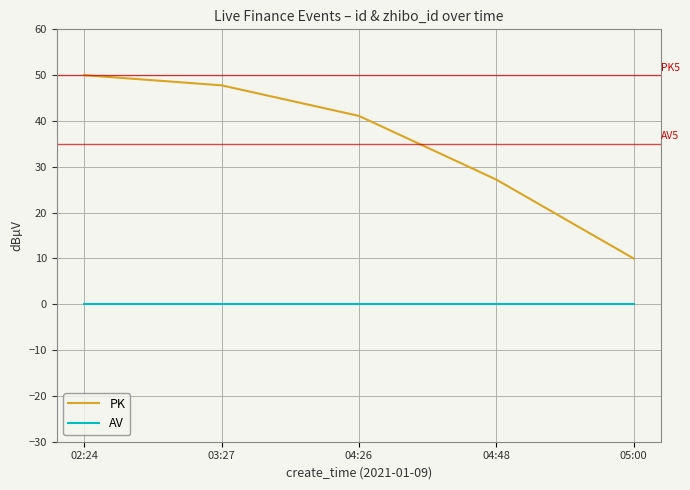

Does the chart have visible grid lines?

Yes